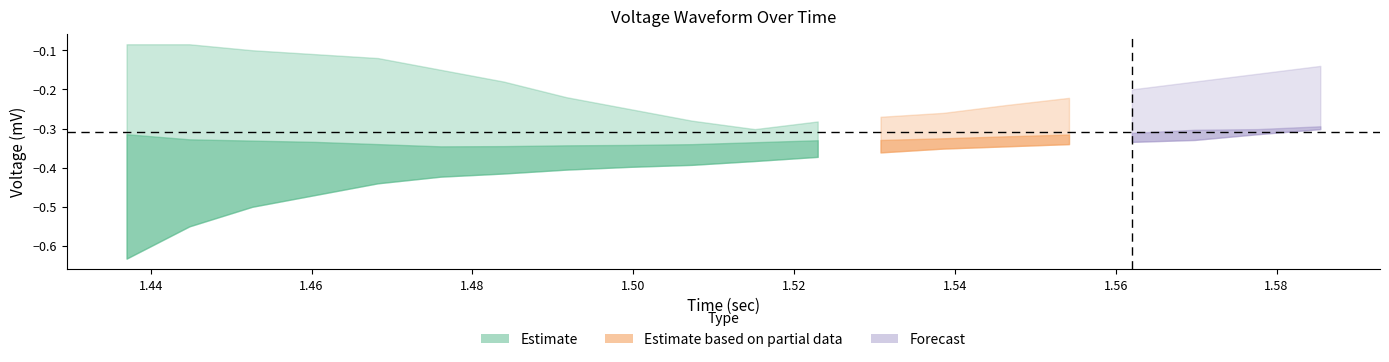

How many interior local valleys does the voltage_mid series have?

1